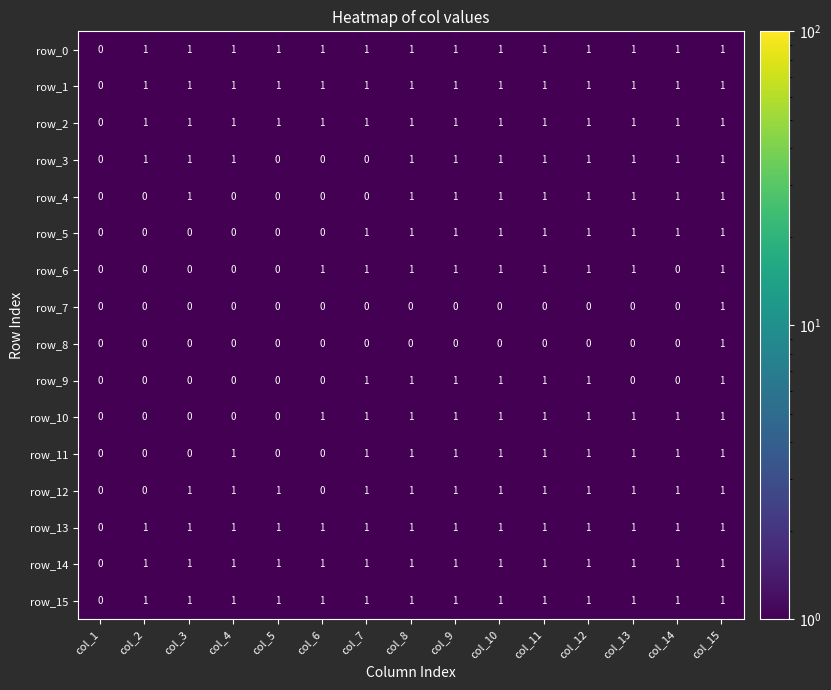

What is the smallest value displayed?

0